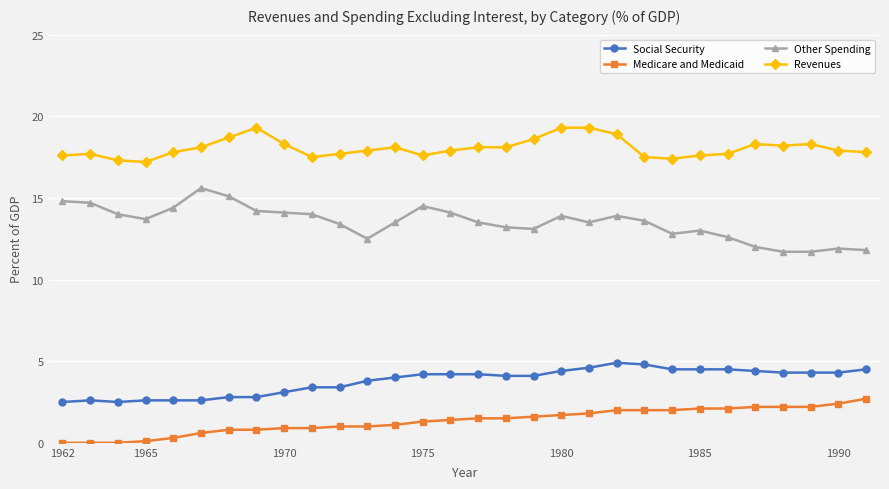

True or false: Other Spending has more than 0 interior local peaks.

True